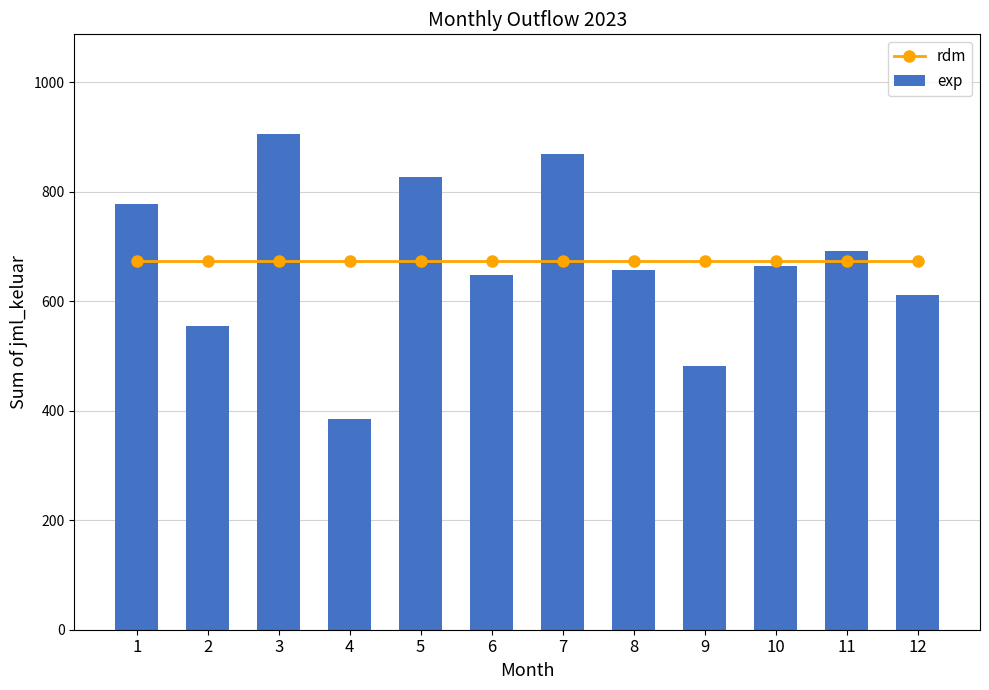

Between 2 and 3, which is larger?

2